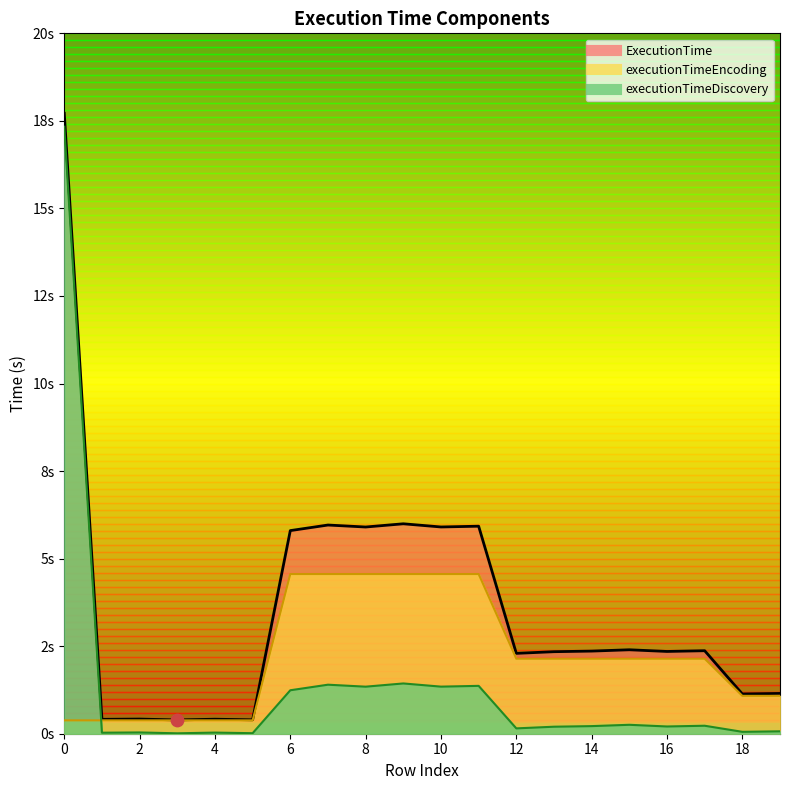

Which series contains the highest Y value?

ExecutionTime